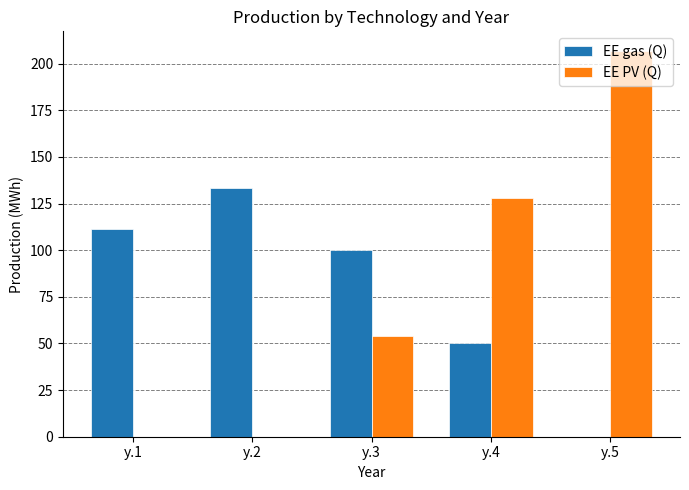

Count the number of categories in the chart.

5